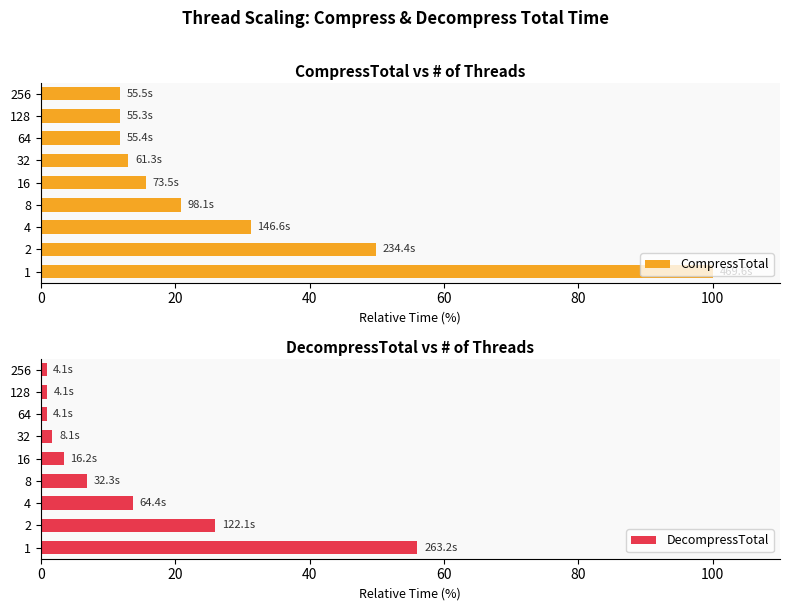

What is the sum of the CompressTotal values at 1 and 16?

115.6